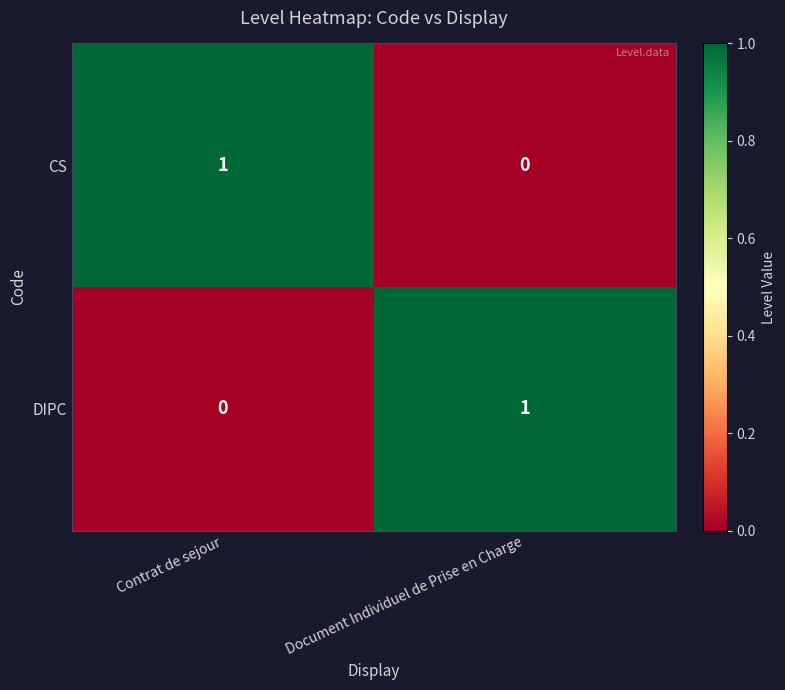

Reading left to right, transcribe all the data shown in this chart.

CS: Contrat de sejour=1	Document Individuel de Prise en Charge=0
DIPC: Contrat de sejour=0	Document Individuel de Prise en Charge=1